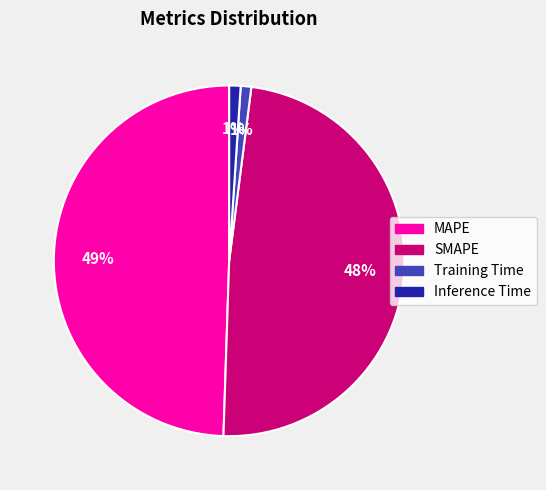

Which has a higher value, SMAPE or MAPE?

MAPE